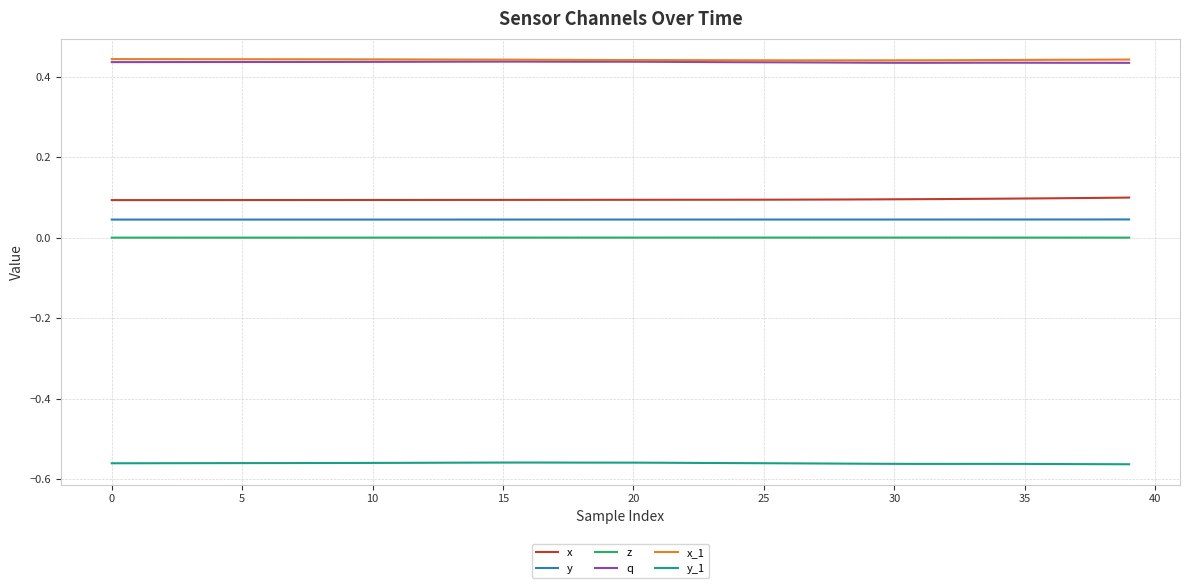

True or false: y and z cross at least once.

False